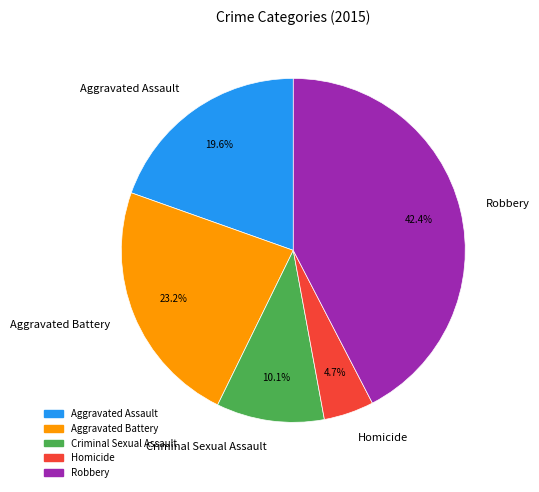

To the nearest percent, what is the combined percentage of Aggravated Battery and Homicide?

28%